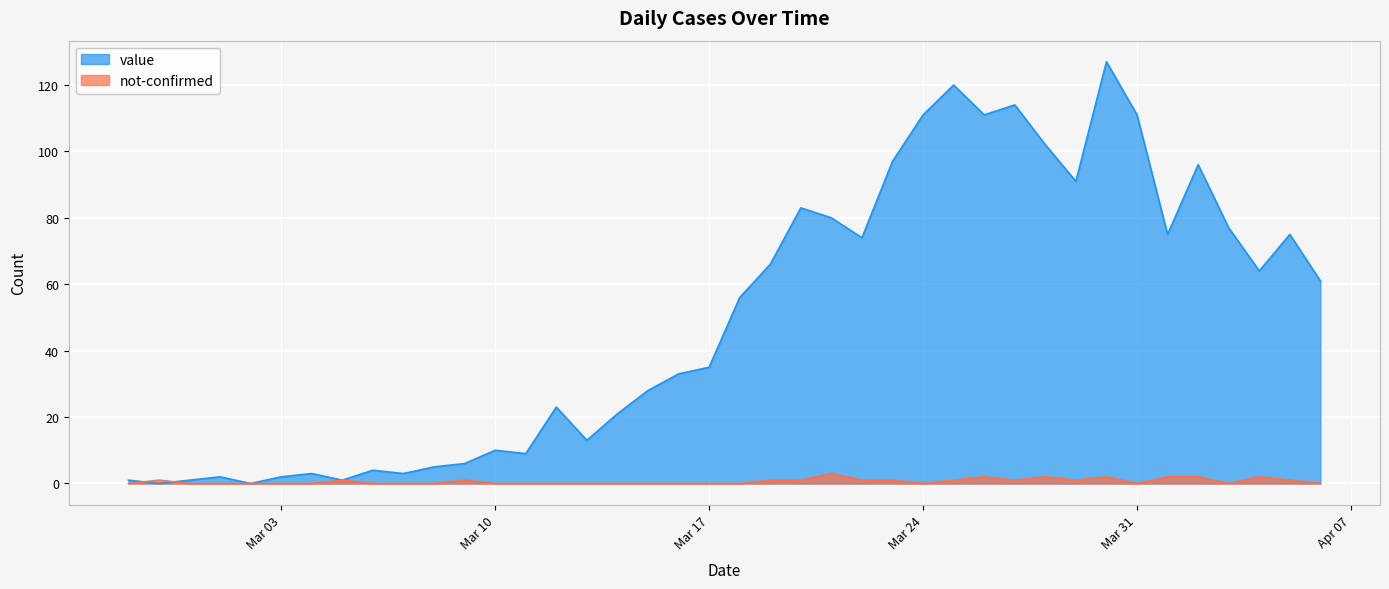

At how many categories does at least one series exceed 119?

2